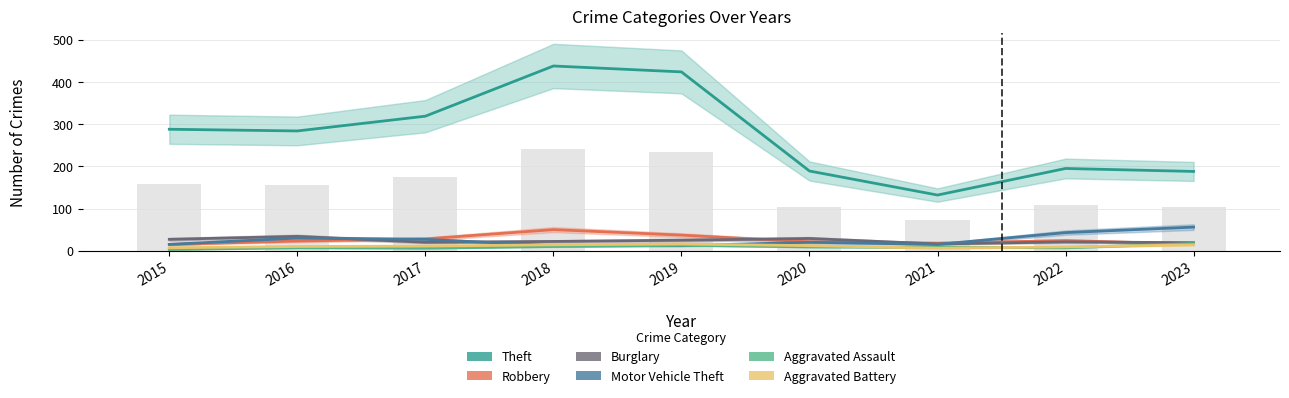

Rank the series by their maximum value, from highest to lowest.

Theft, Motor Vehicle Theft, Robbery, Burglary, Aggravated Assault, Aggravated Battery